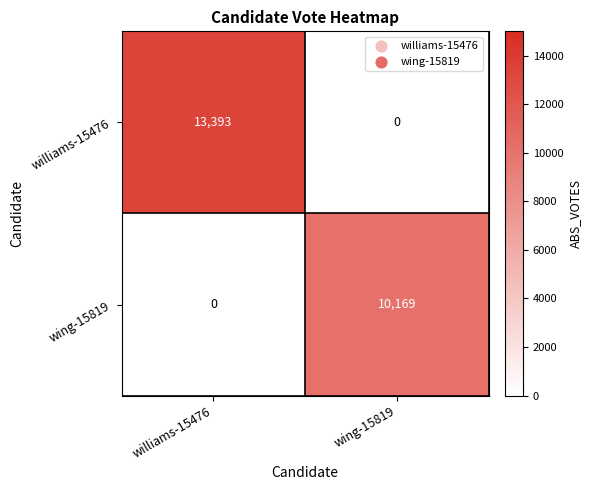

Count the number of categories in the chart.

2